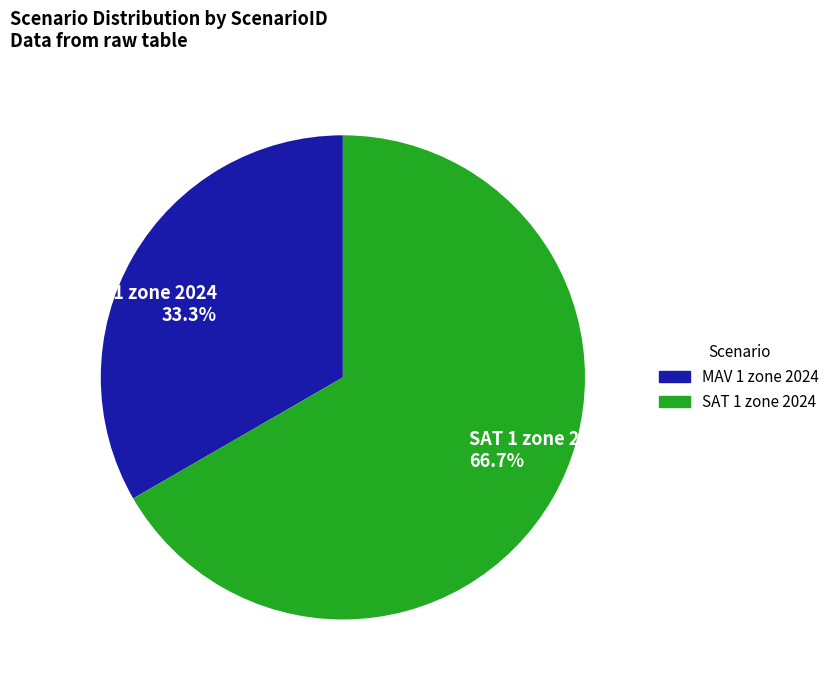

To the nearest percent, what is the difference between the MAV 1 zone 2024 and SAT 1 zone 2024 slice percentages?

33%